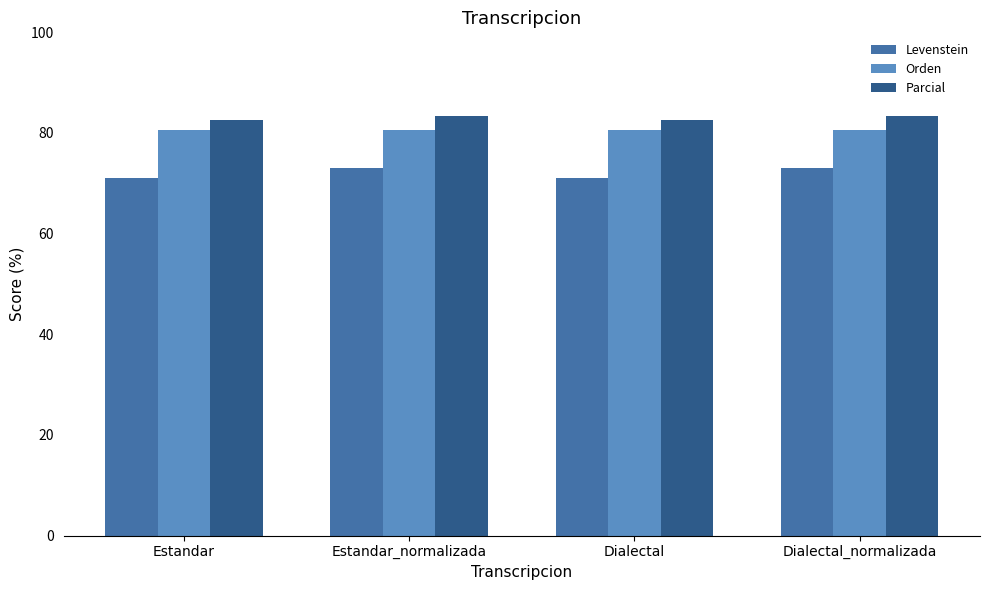

Count the Parcial values in the range 82 to 83.

2